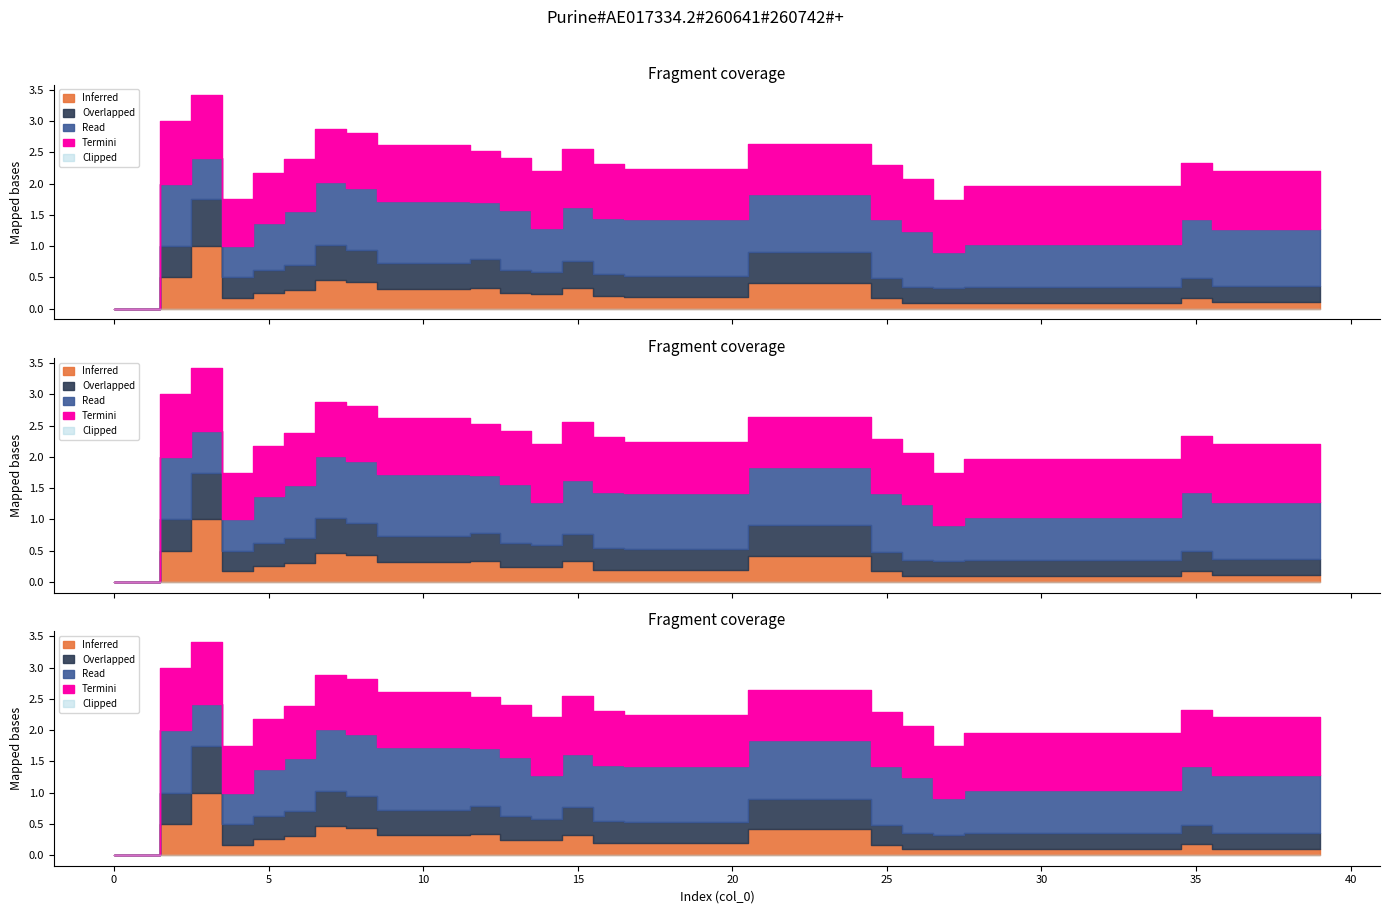

The Read (col_5) series shows 0.9 at 15. True or false?

True